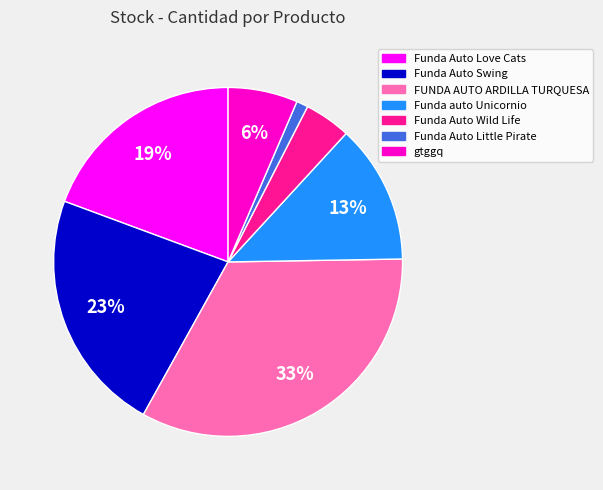

Is the sum of Funda auto Unicornio and FUNDA AUTO ARDILLA TURQUESA greater than half?

No